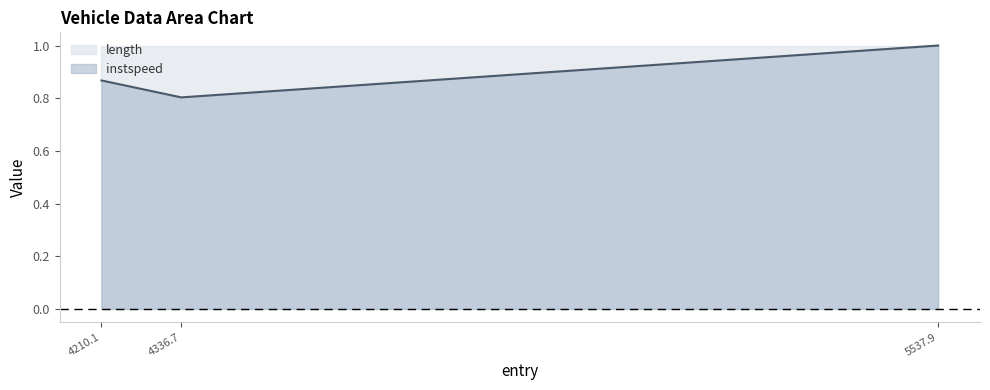

What is the difference between the second highest and minimum values?

0.1